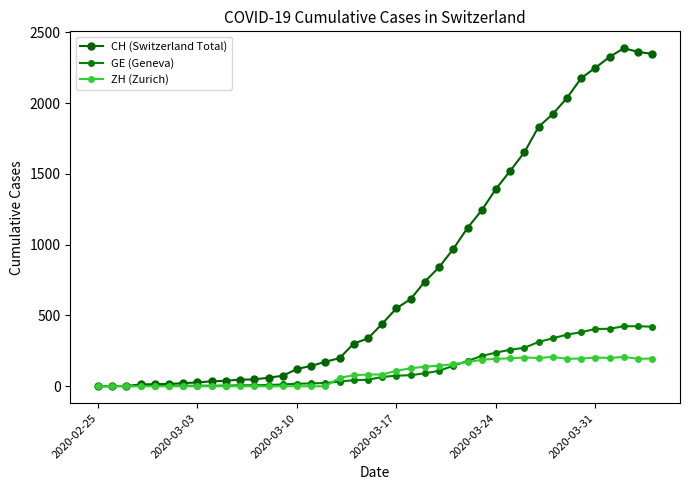

What is the sum of all GE (Geneva) values?

5450